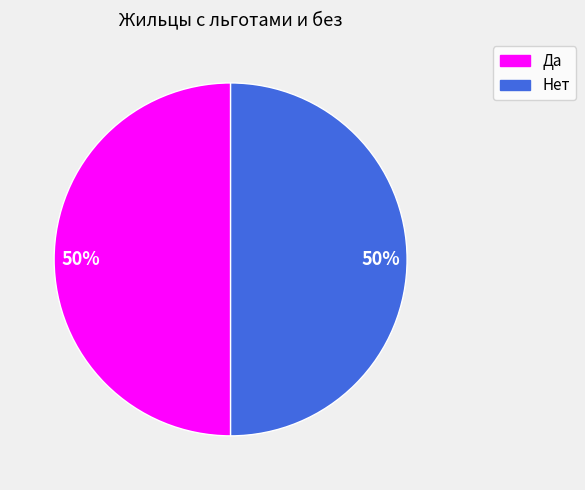

To the nearest percent, what is the average slice percentage?

50%